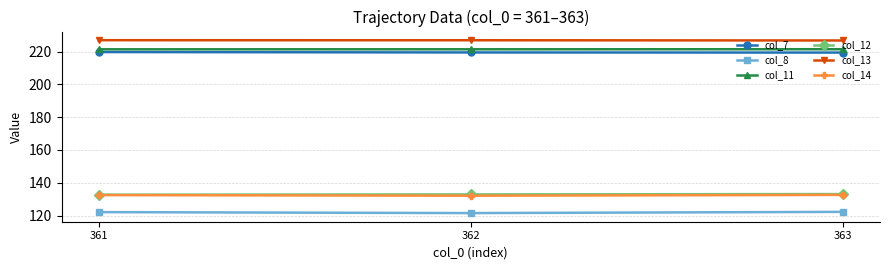

At how many categories does at least one series exceed 136?

3